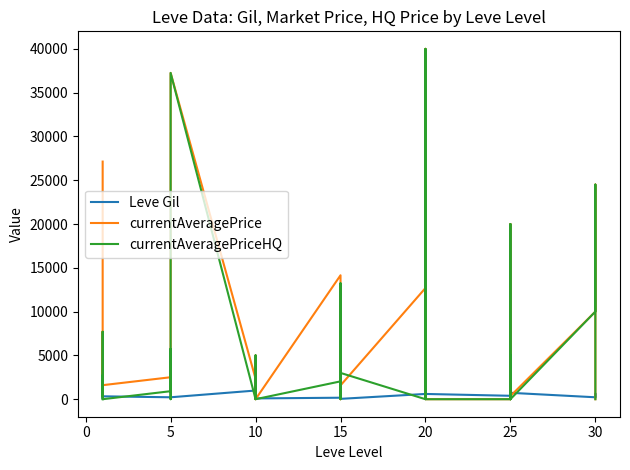

What is the value of the currentAveragePriceHQ point at the 3rd from the left?

464